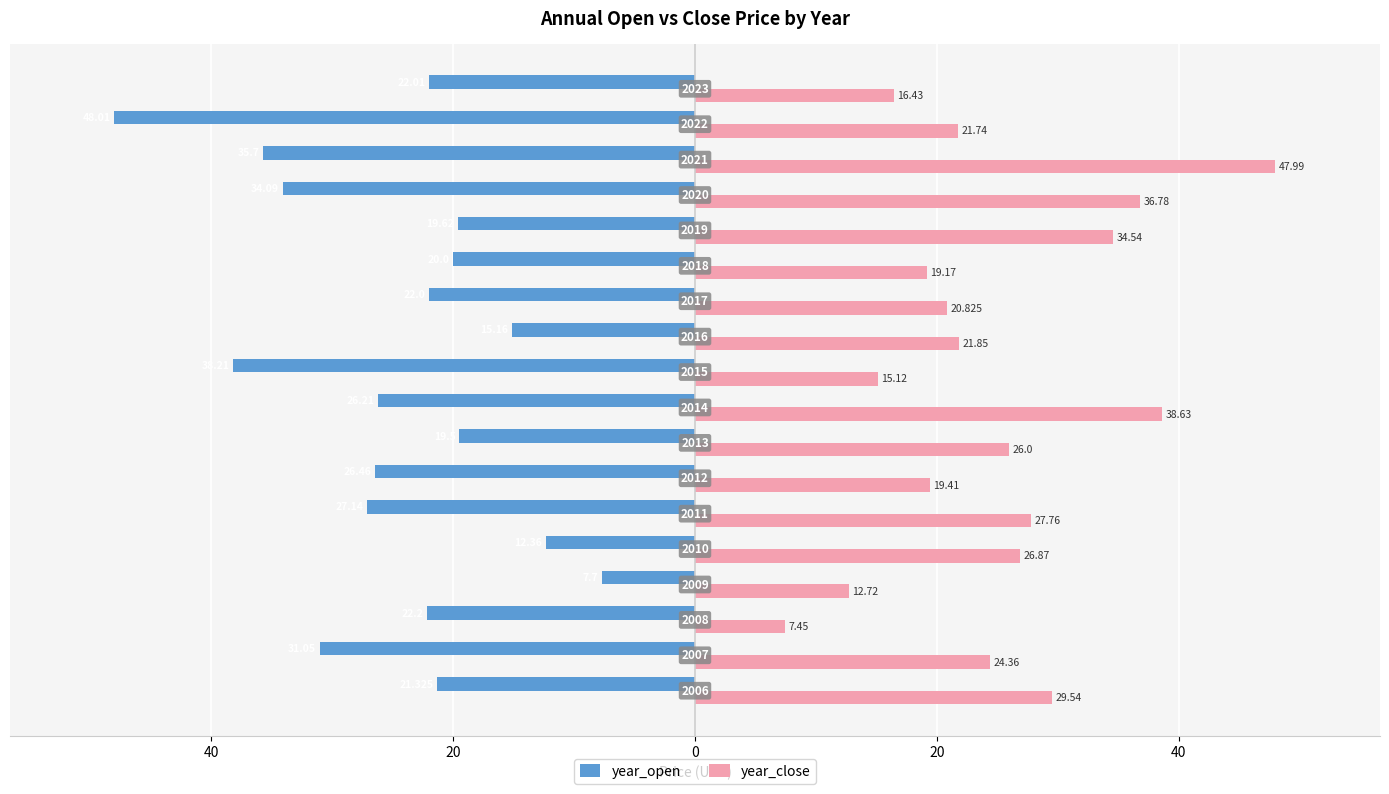

What are all the series names shown in the legend?

year_open, year_close